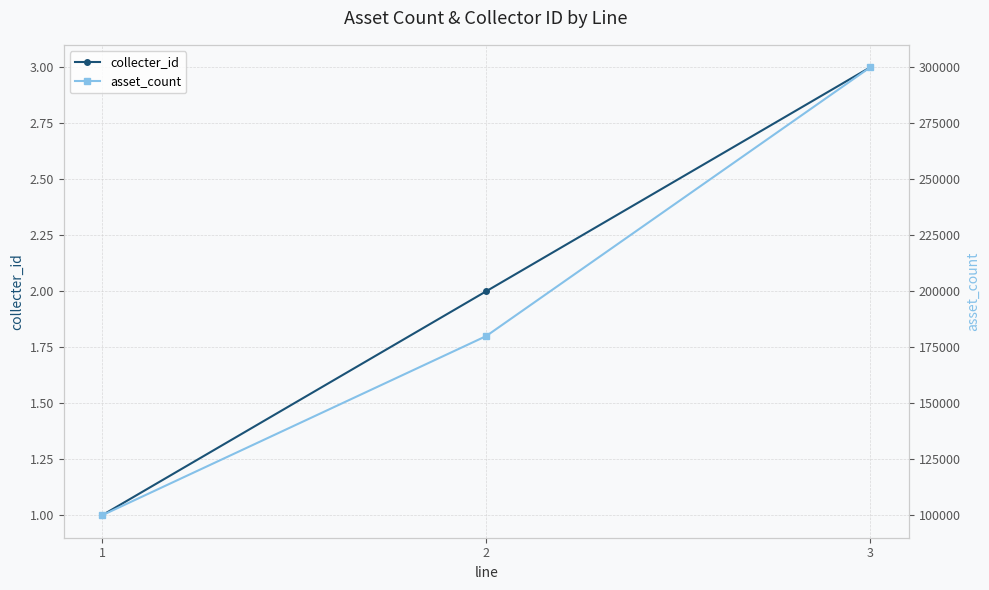

What is the difference between the second highest and minimum values in the asset_count series?

80000